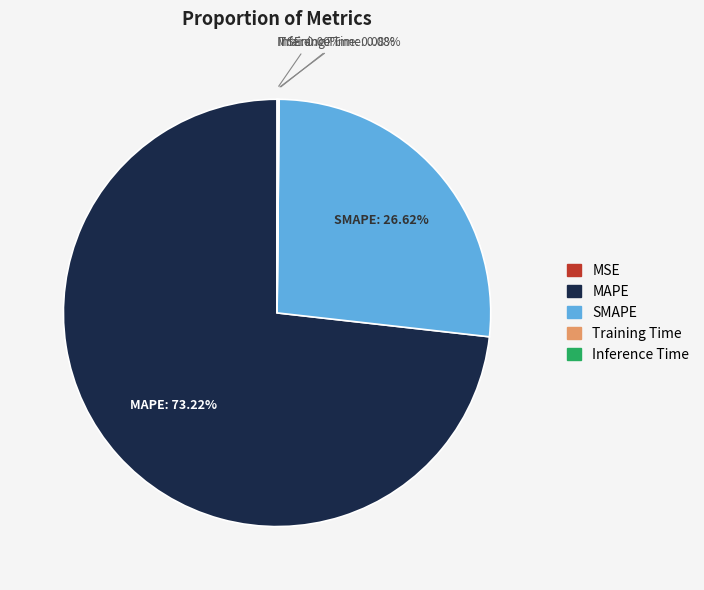

True or false: SMAPE accounts for 27% of the total.

True